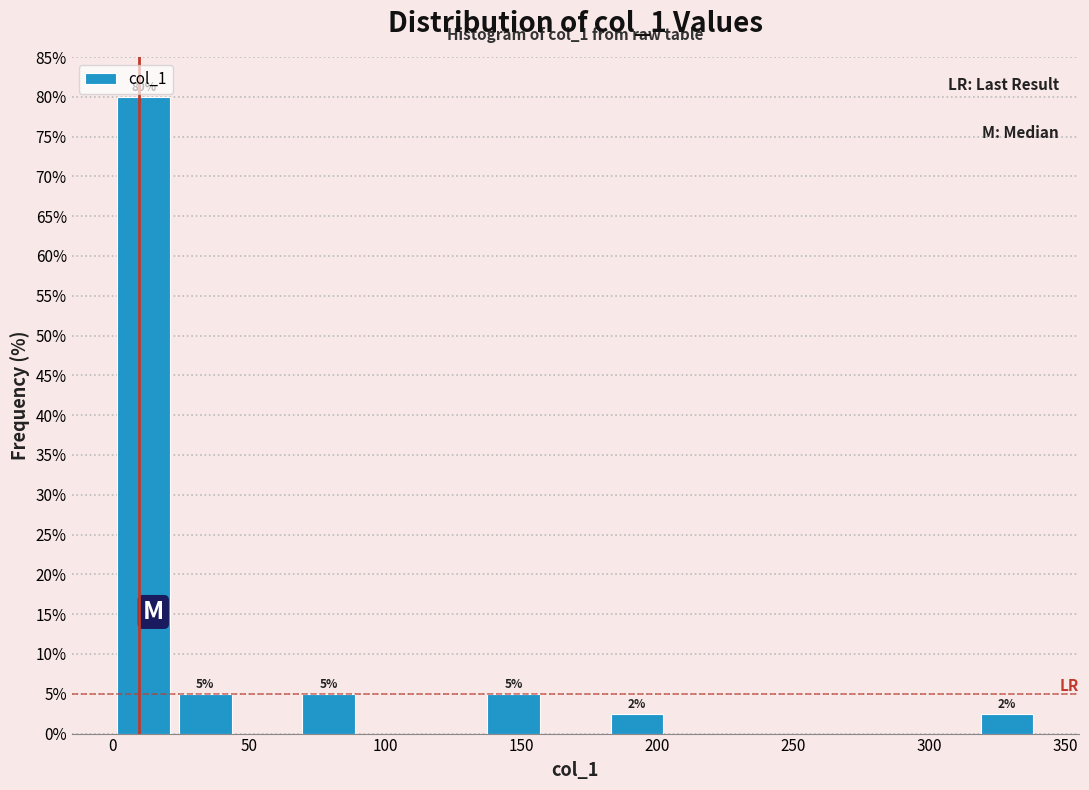

Over which range of the x-axis is the bar tallest?

0 to 25